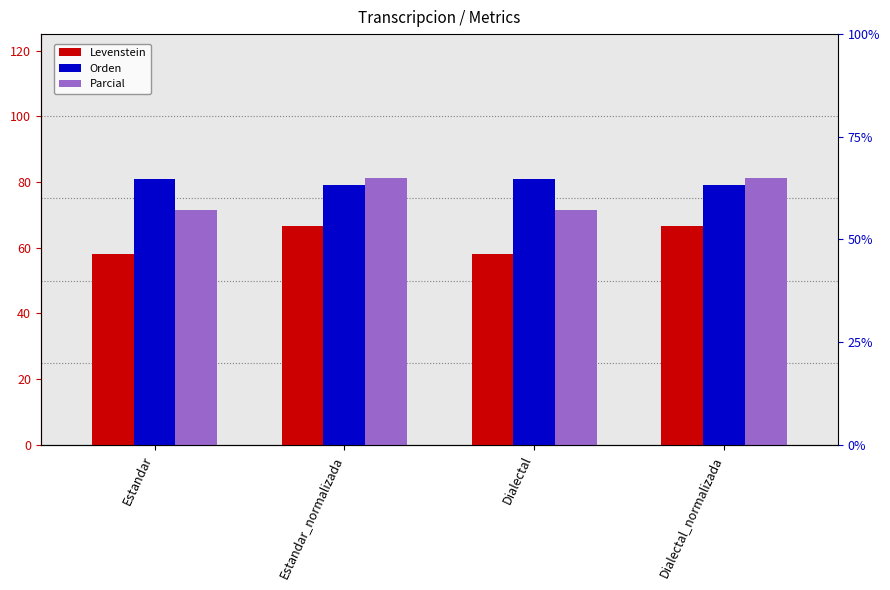

What is the total value across all series at Estandar?

210.6